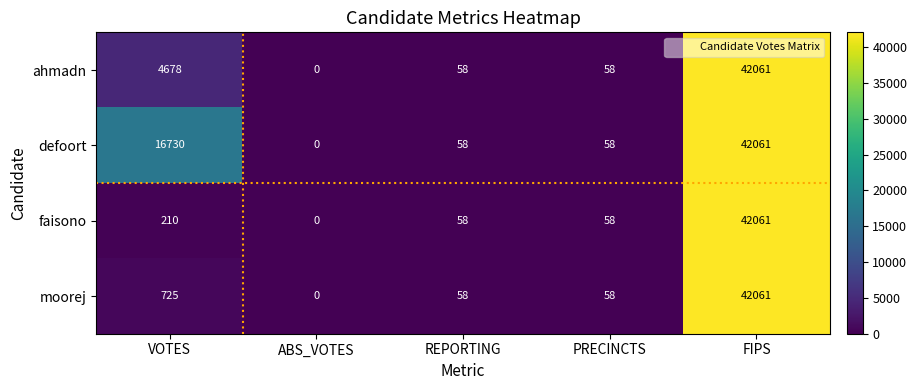

What is the total value across all series at PRECINCTS?

232